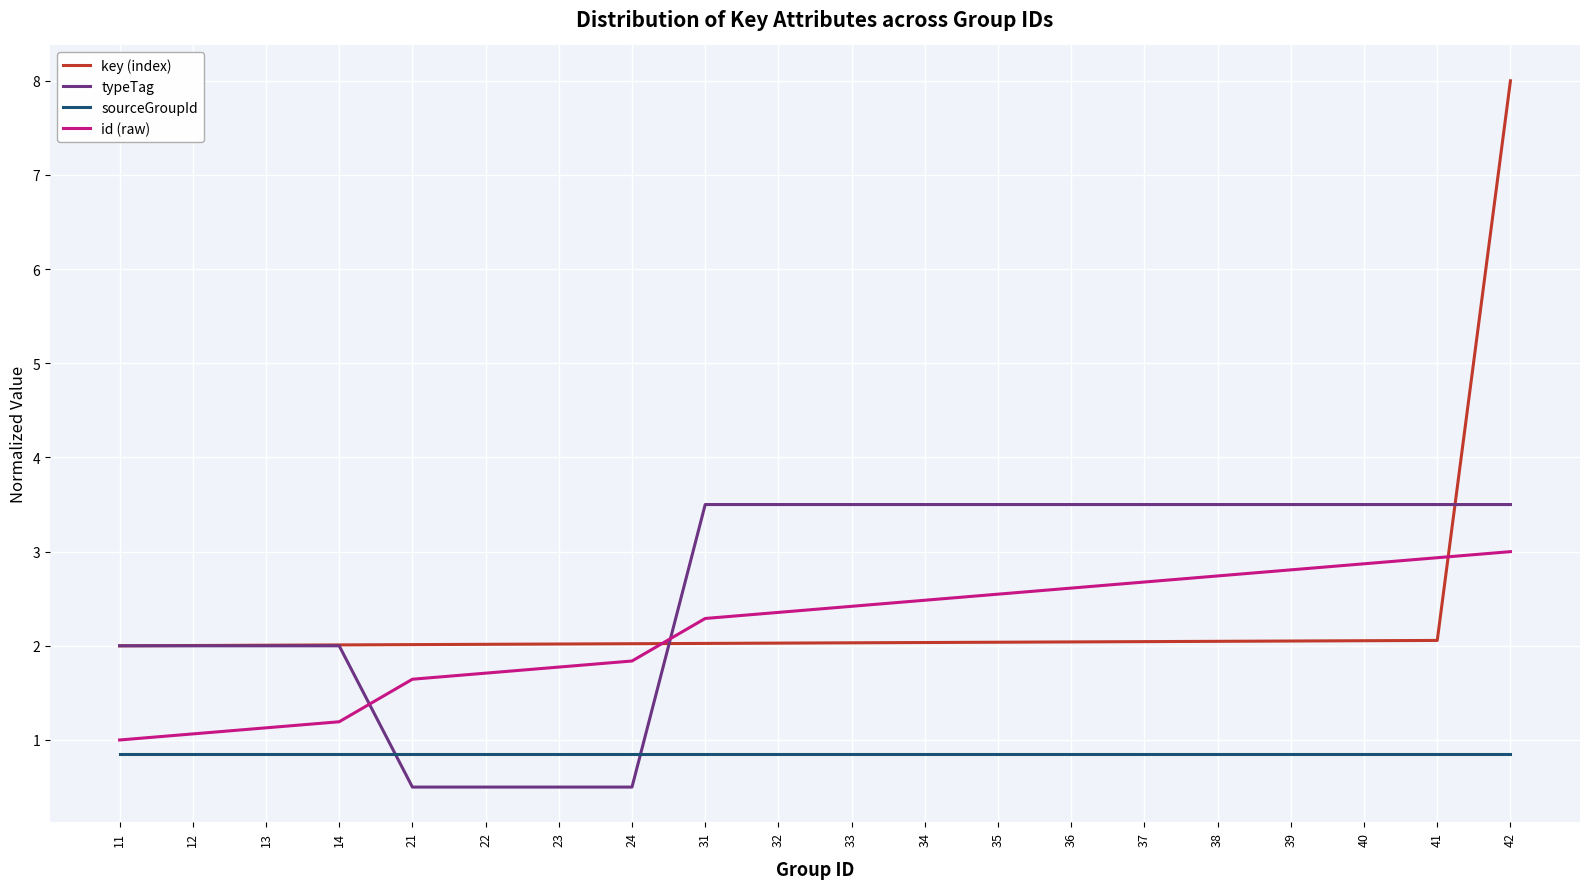

Is it true that key (index) equals 3.0 at 32?

False